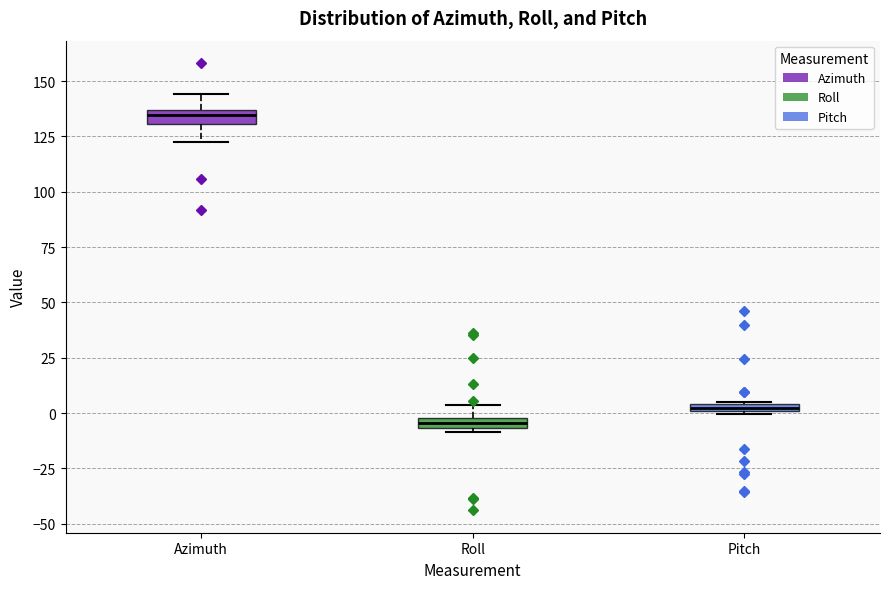

Where does the upper whisker of the box for Roll end on the y-axis? The values are not printed on the chart, so give them approximately, as read against the axis.

5